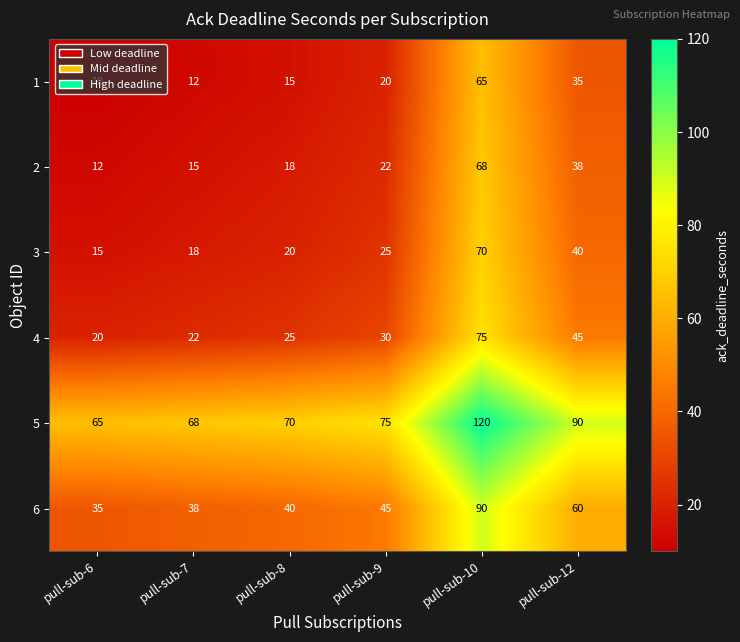

At which category is the sum across all series the highest?

pull-sub-10